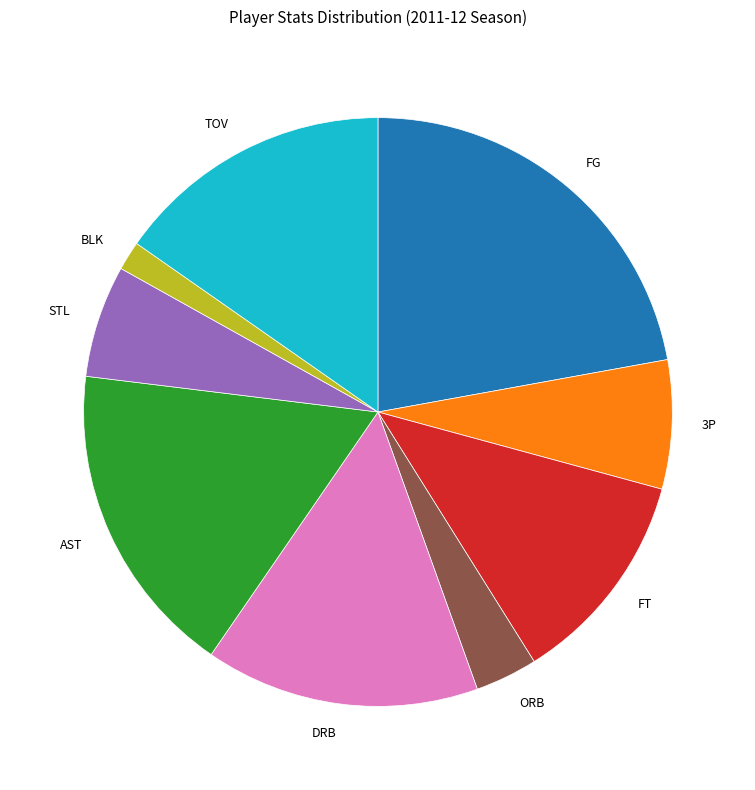

Is the sum of FG and TOV greater than half?

No